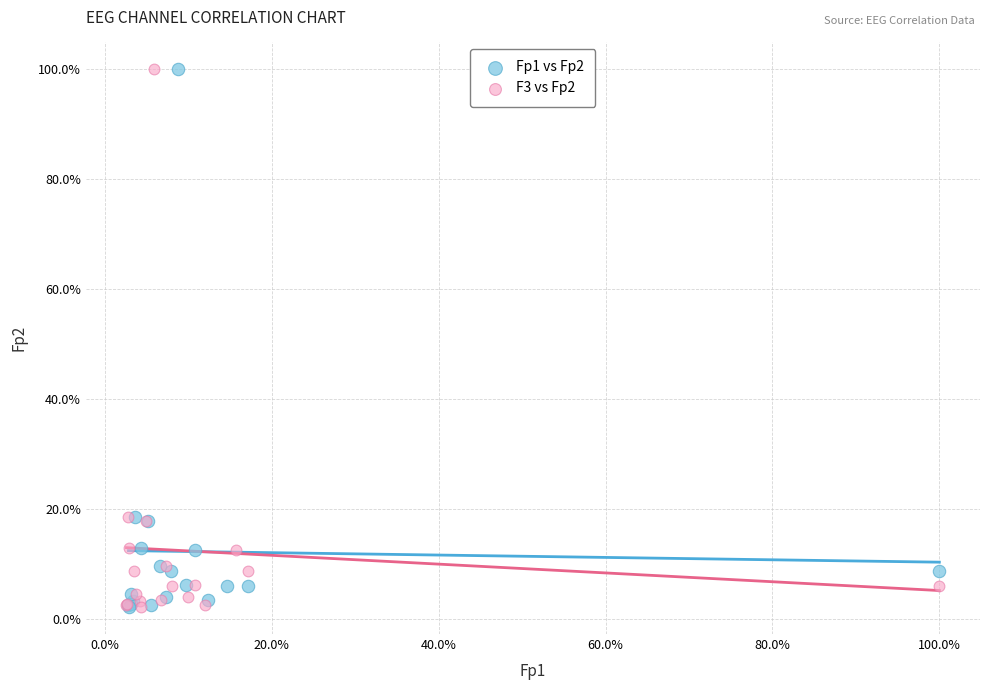

What are all the series names shown in the legend?

Fp1 vs Fp2, F3 vs Fp2